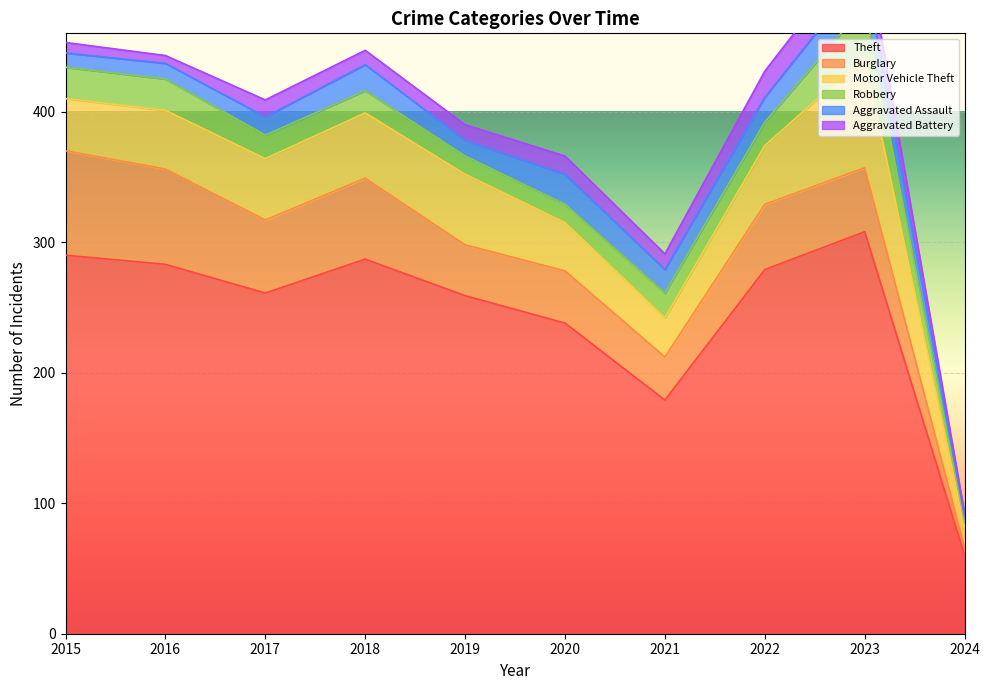

Reading left to right, list all the values displayed in this chart.

Theft: 2015=290	2016=283	2017=261	2018=287	2019=259	2020=238	2021=179	2022=279	2023=308	2024=60
Burglary: 2015=80	2016=73	2017=56	2018=62	2019=39	2020=40	2021=33	2022=50	2023=49	2024=6
Motor Vehicle Theft: 2015=40	2016=45	2017=47	2018=50	2019=54	2020=37	2021=30	2022=45	2023=85	2024=16
Robbery: 2015=24	2016=24	2017=18	2018=17	2019=14	2020=14	2021=19	2022=18	2023=39	2024=3
Aggravated Assault: 2015=11	2016=12	2017=14	2018=20	2019=12	2020=23	2021=18	2022=19	2023=26	2024=5
Aggravated Battery: 2015=8	2016=6	2017=13	2018=11	2019=12	2020=14	2021=12	2022=20	2023=23	2024=2